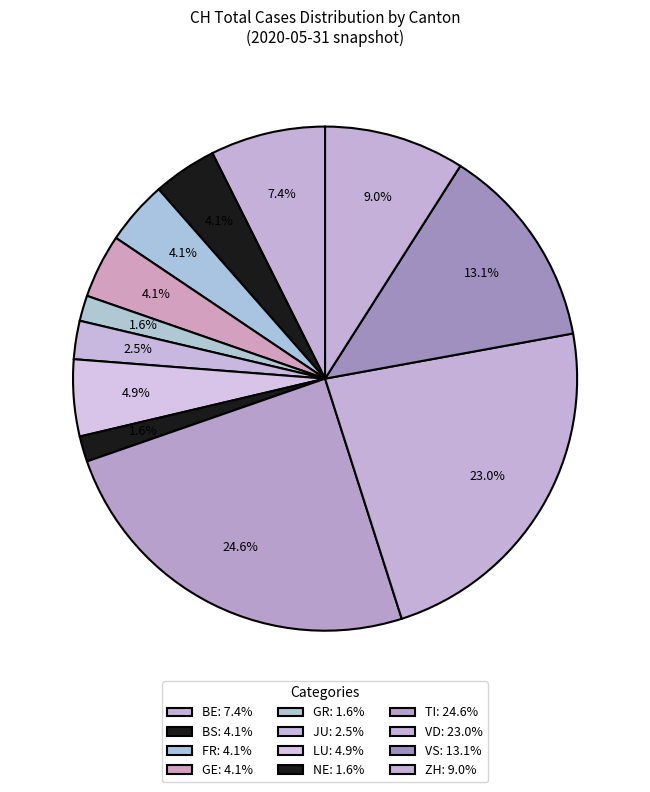

How many slices are in this pie chart?

12